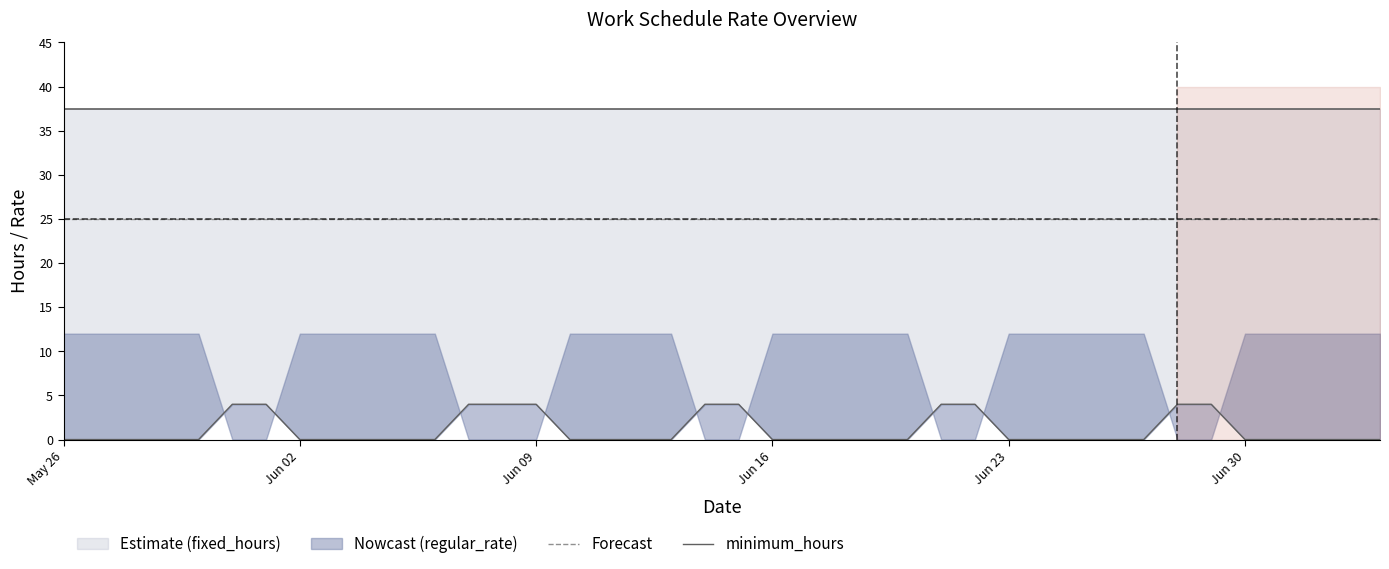

What is the sum of all minimum_hours values?

44